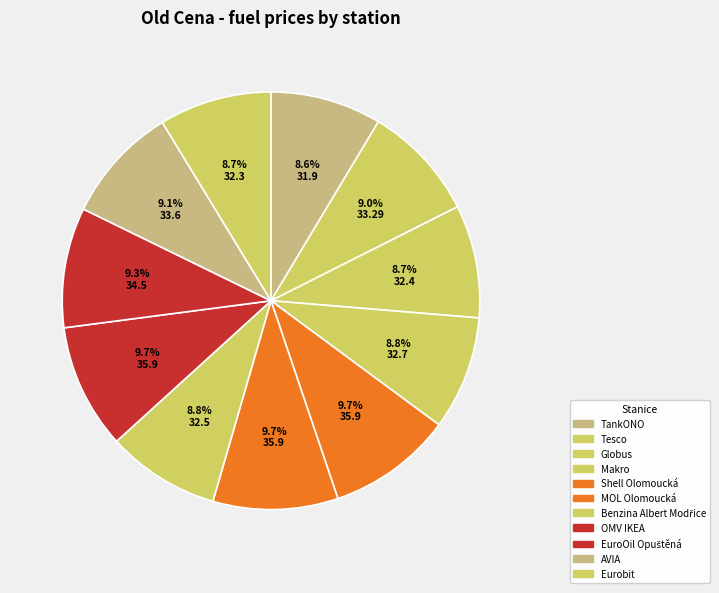

To the nearest percent, what portion does MOL Olomoucká represent?

10%